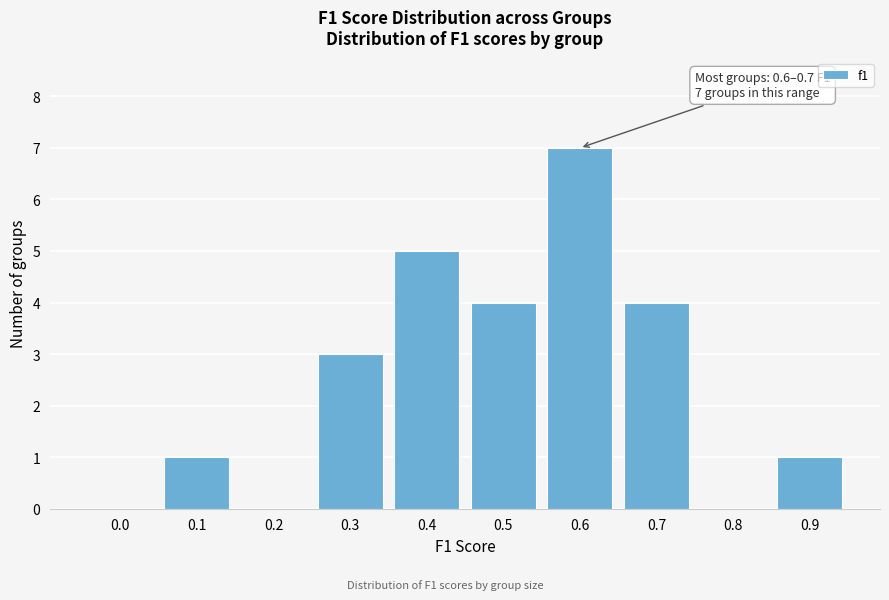

Reading left to right, list all the values displayed in this chart.

0.0=0	0.1=1	0.2=0	0.3=3	0.4=5	0.5=4	0.6=7	0.7=4	0.8=0	0.9=1